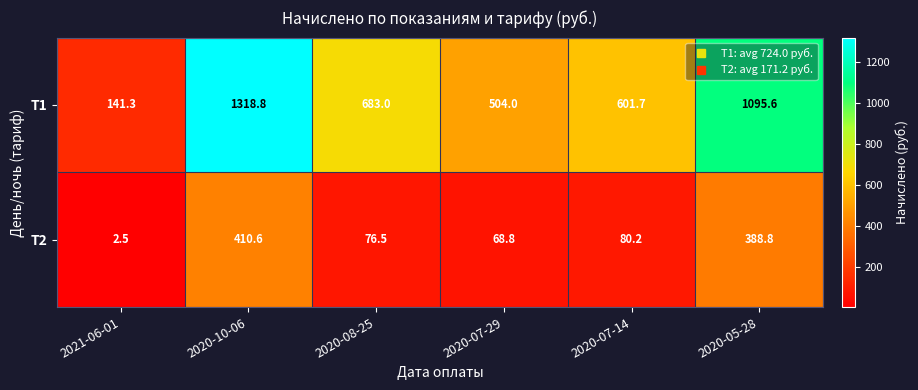

At which category is the sum across all series the highest?

2020-10-06